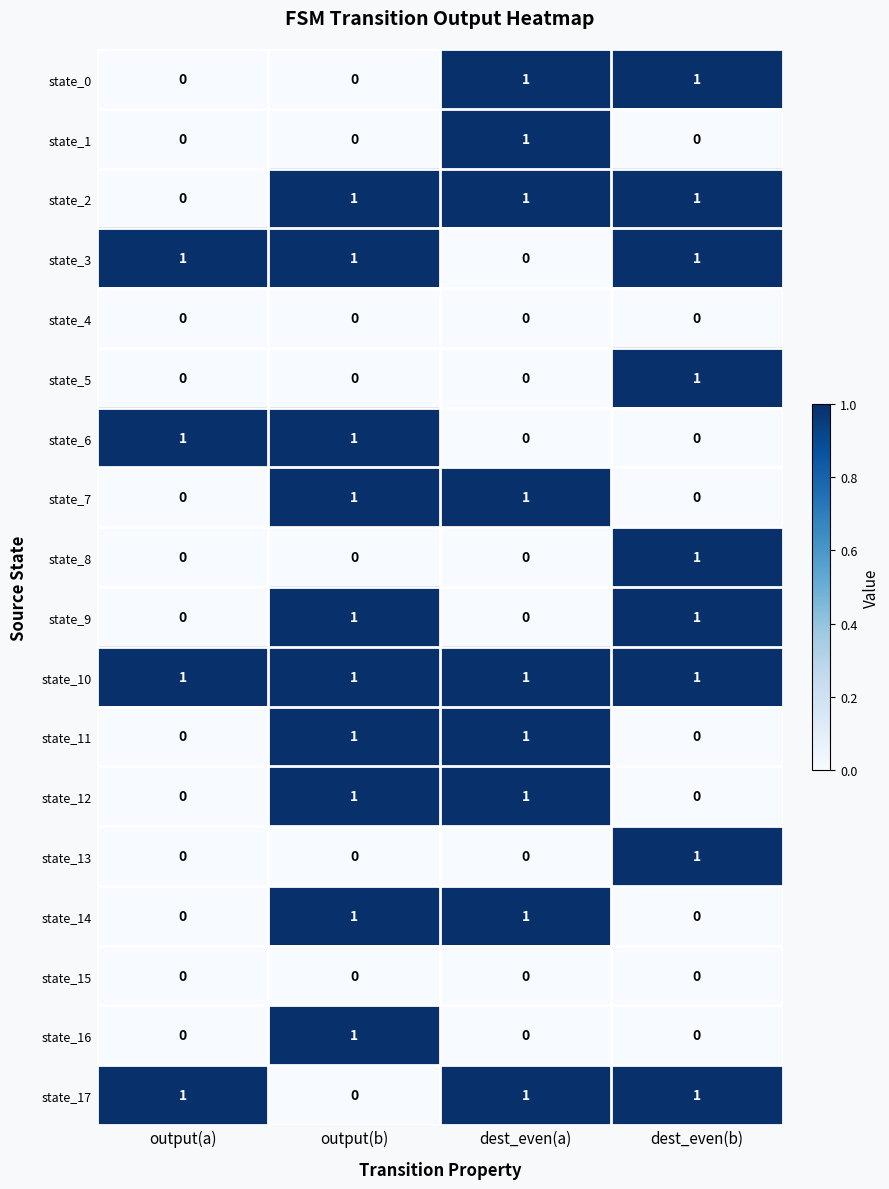

Count the state_0 values in the range 0 to 1.

4